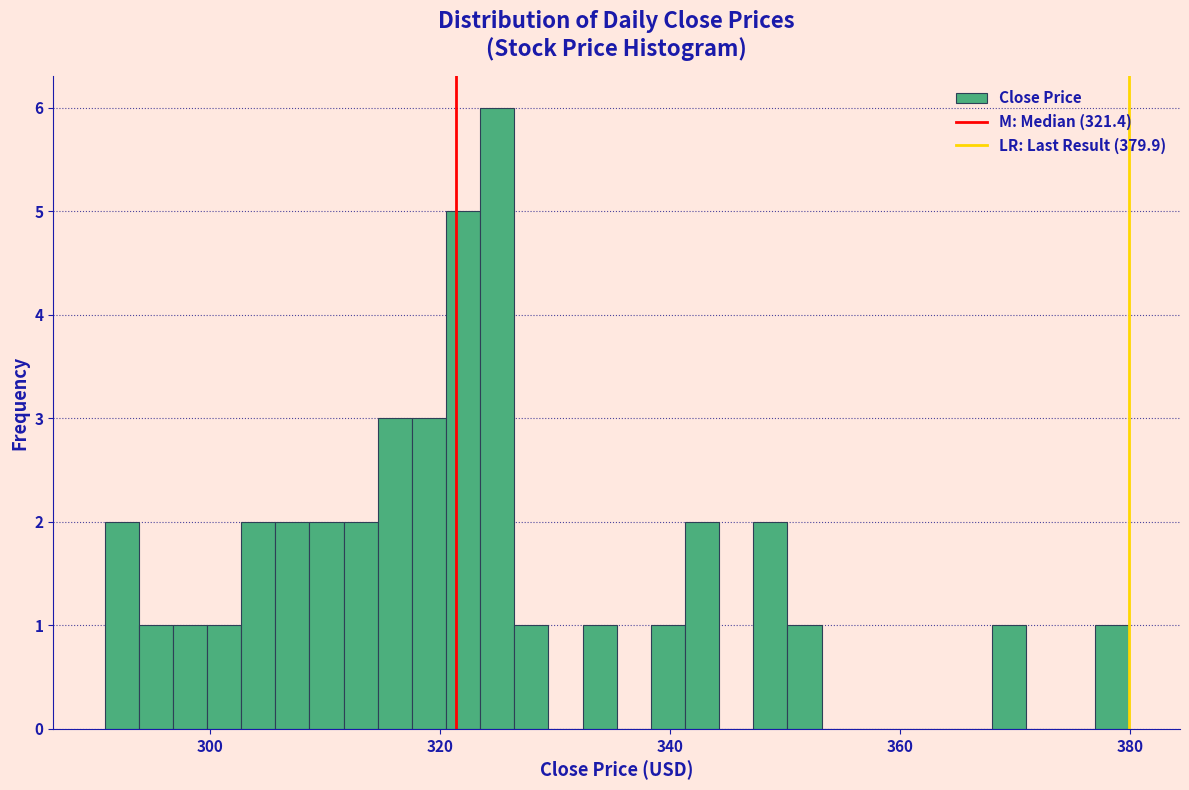

Around what value on the x-axis is the tallest bar? Give the approximate position of its centre, as read against the axis.

324